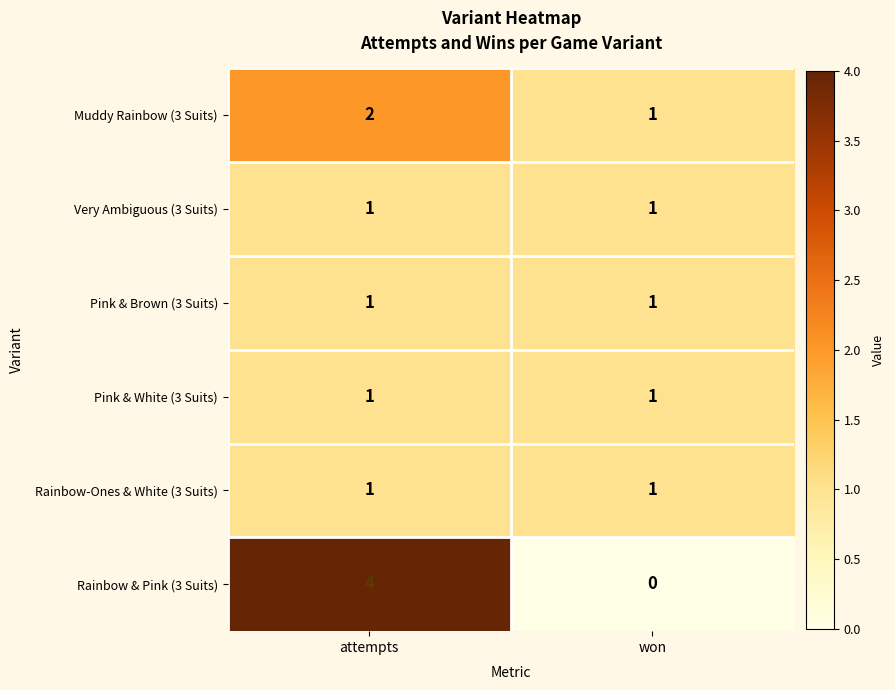

At which category does the chart reach its peak across all series?

attempts